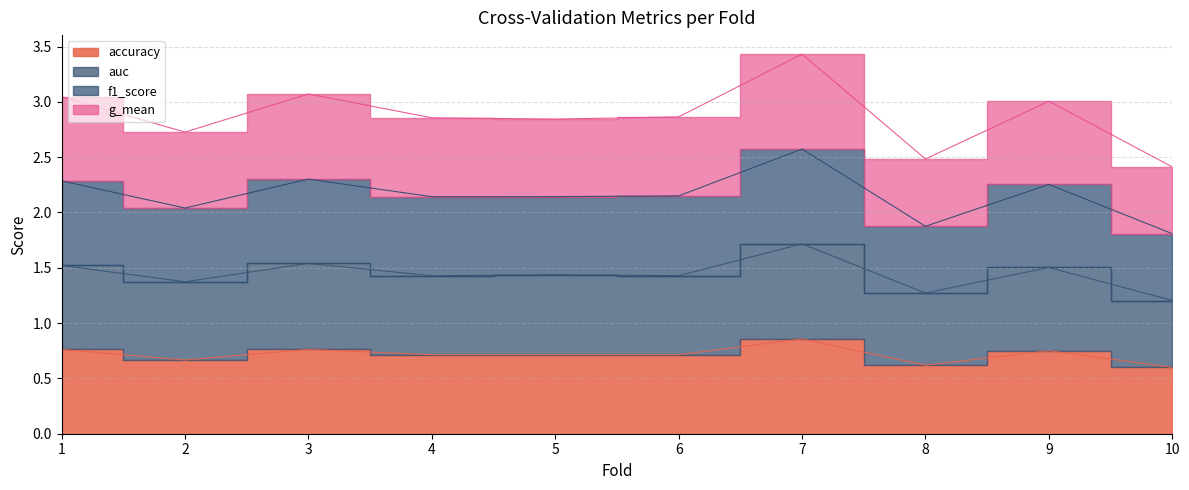

Which category has the lowest value in the auc series?

10